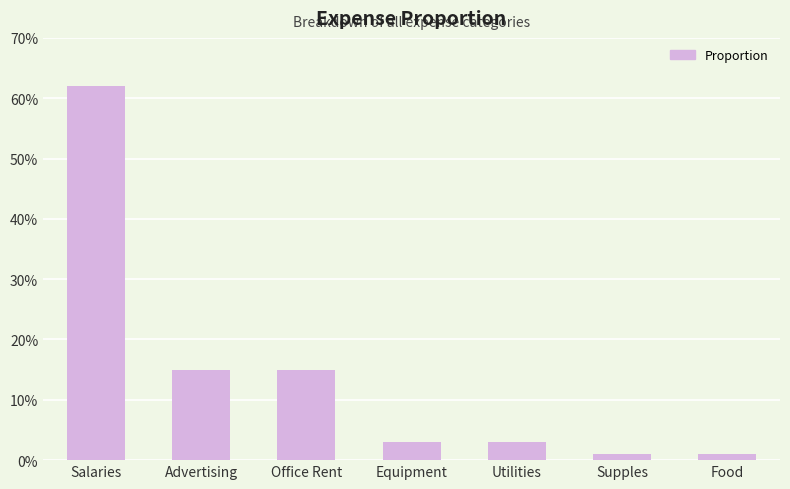

Rank the categories by value from lowest to highest.

Supples, Food, Equipment, Utilities, Advertising, Office Rent, Salaries